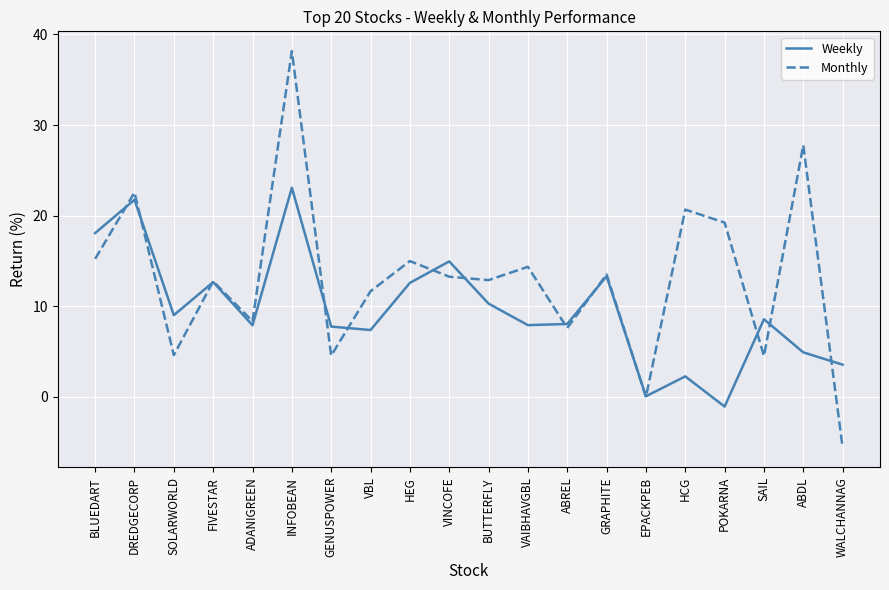

What is the difference between the highest and lowest values at EPACKPEB?

0.1